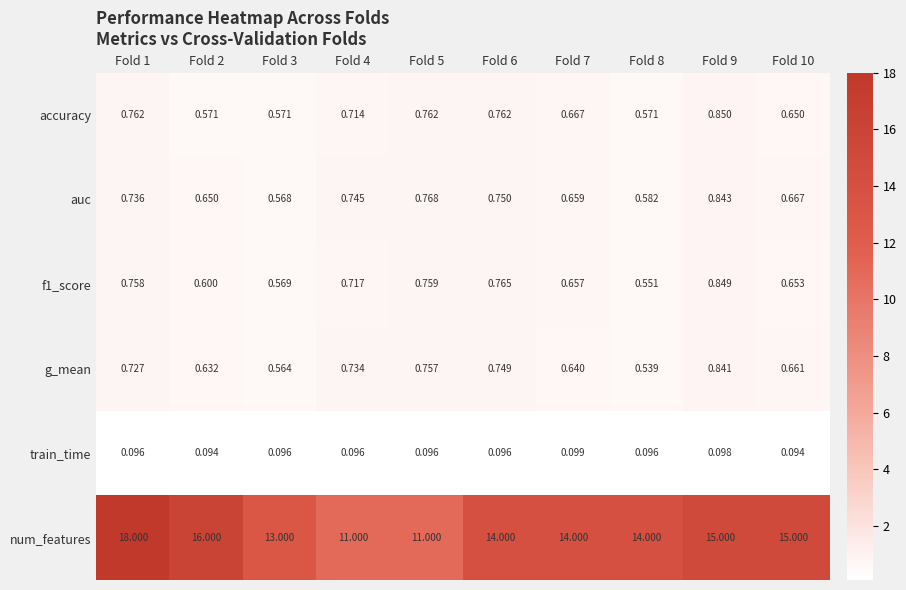

Which series has the largest total across all categories?

num_features